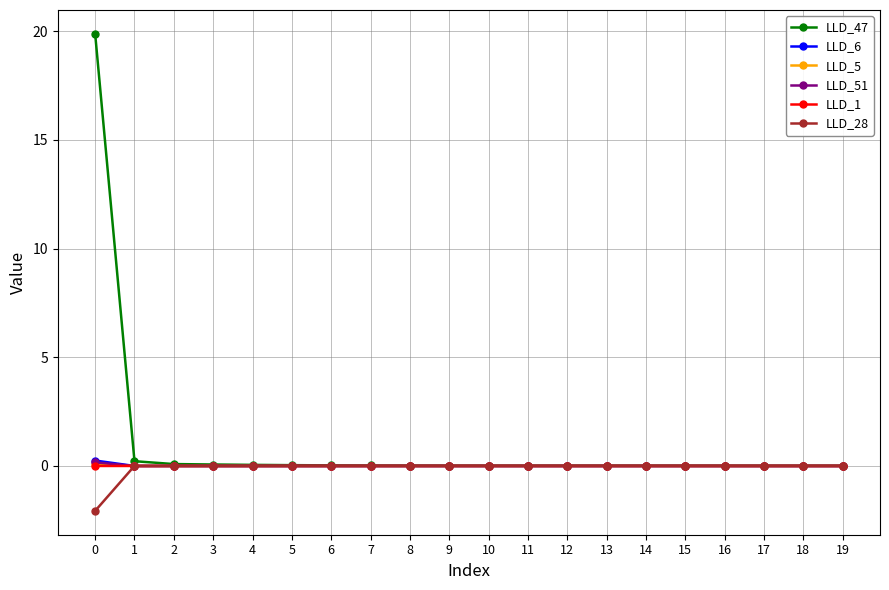

How many lines are shown in the chart?

6